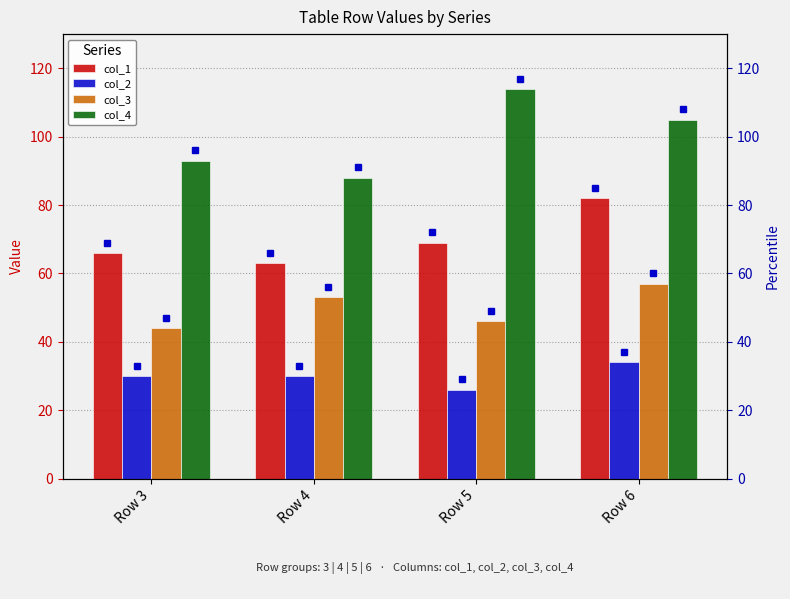

What are all the series names shown in the legend?

col_1, col_2, col_3, col_4